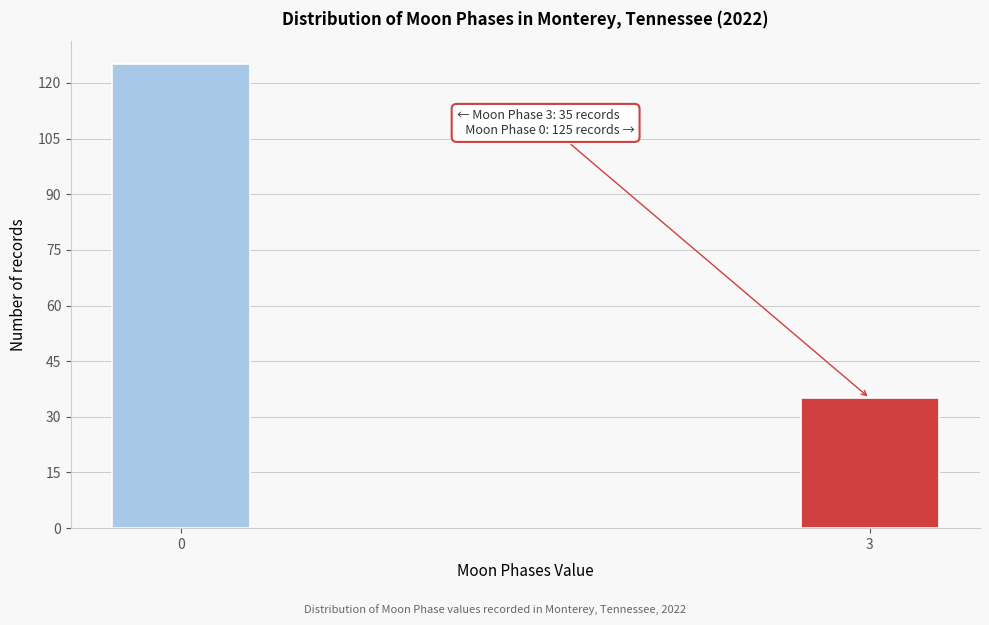

Reading left to right, extract all data points from this chart.

0=125	3=35